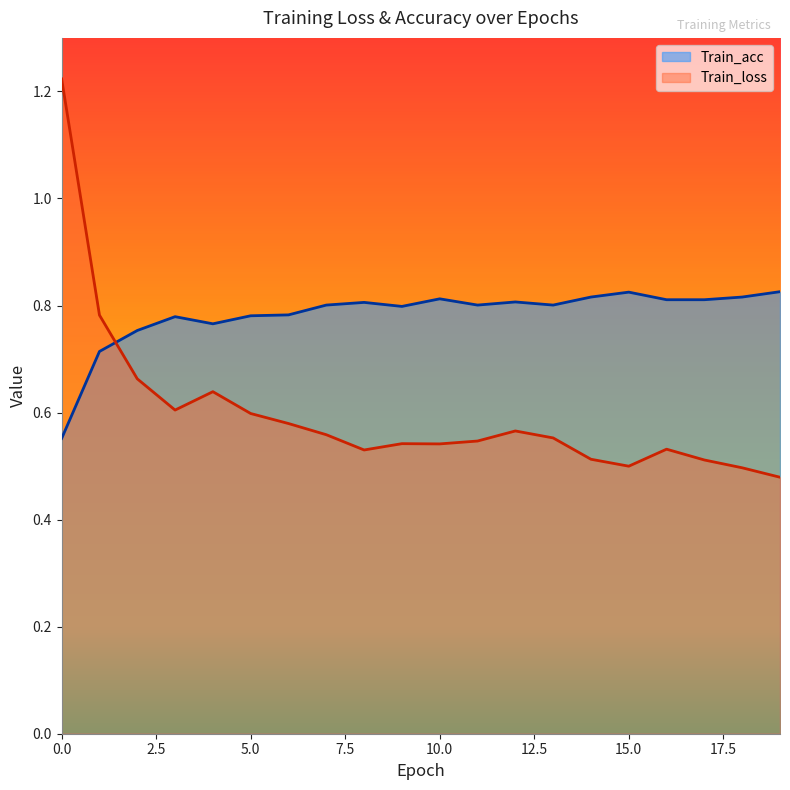

List the series in order of their peak value, lowest first.

Train_acc, Train_loss